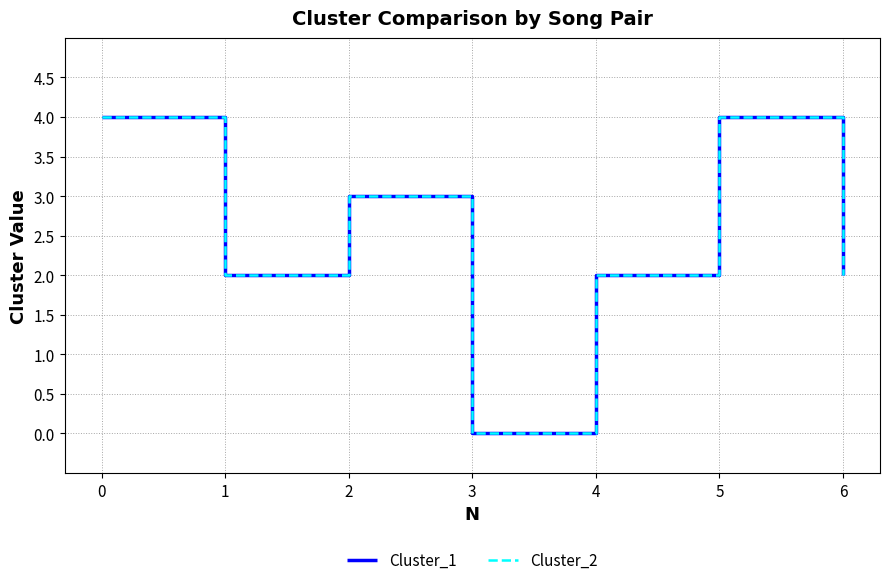

True or false: Cluster_2 has a value of 2 at 1.

True